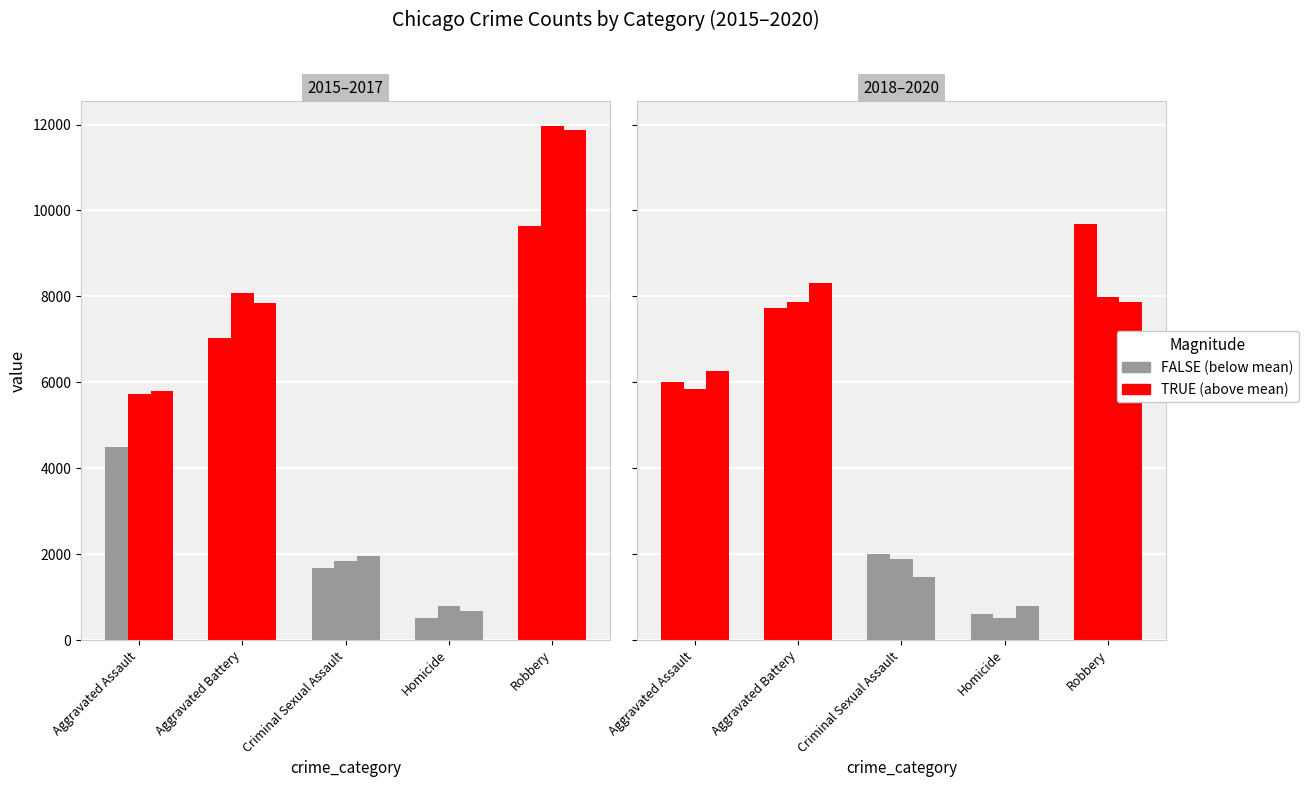

What position from the right is Aggravated Assault?

5